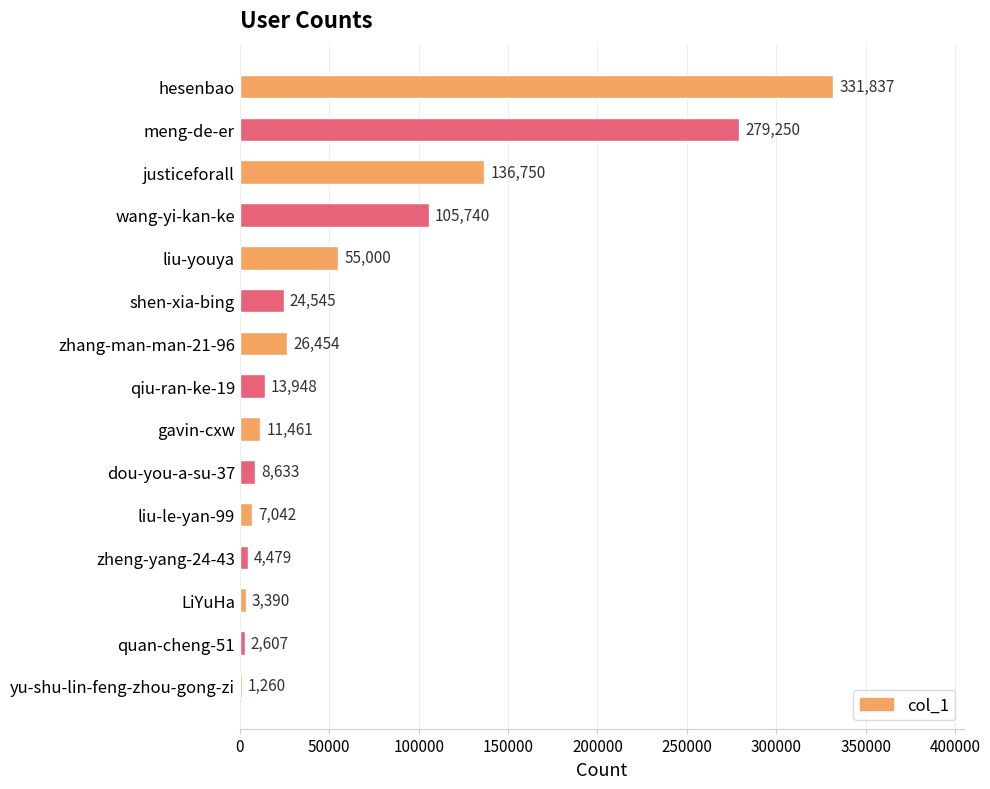

How many series are shown in this chart?

1